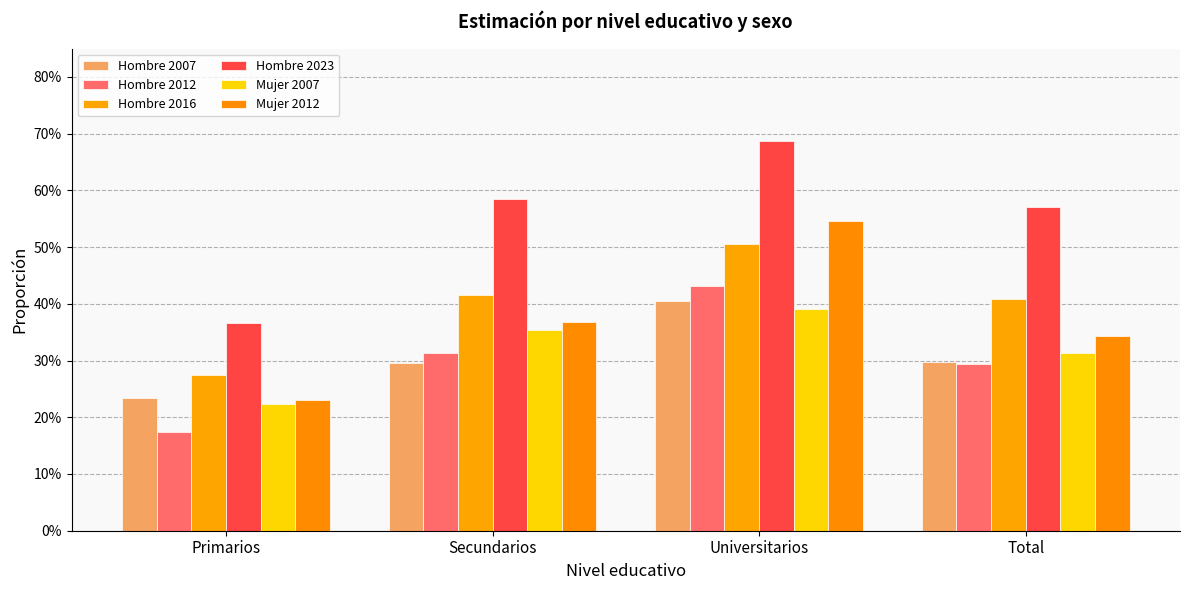

Rank the categories by Hombre 2012 value from highest to lowest.

Universitarios, Secundarios, Total, Primarios